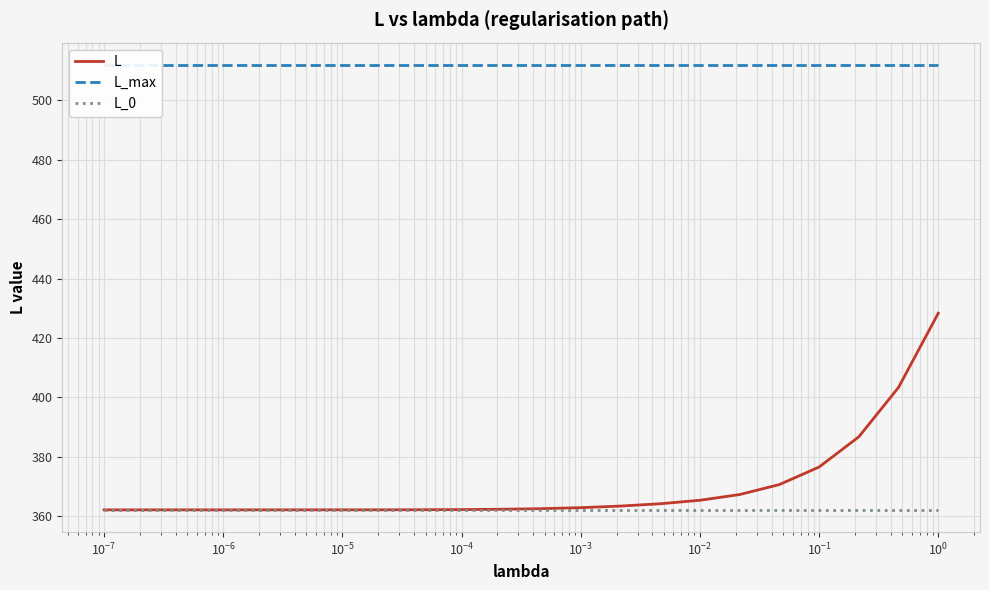

What is the maximum value for L_0?

362.0